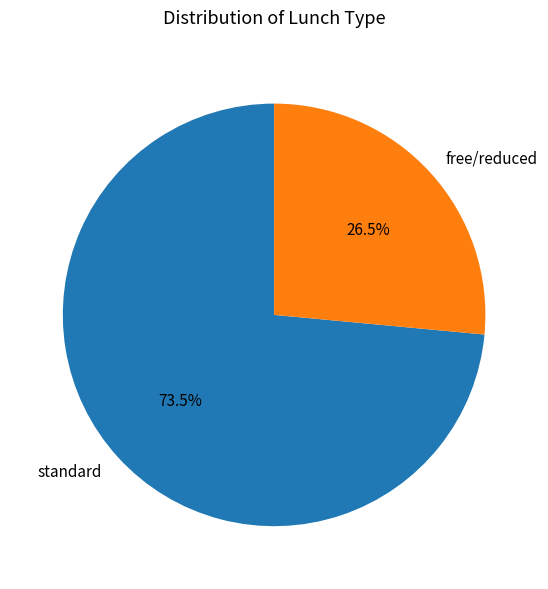

What percentage do standard and free/reduced together represent?

100.0%